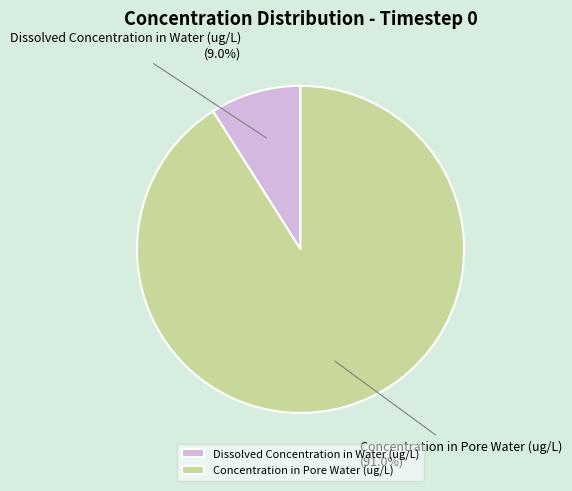

Does Dissolved Concentration in Water (ug/L) represent more than half of the total?

No